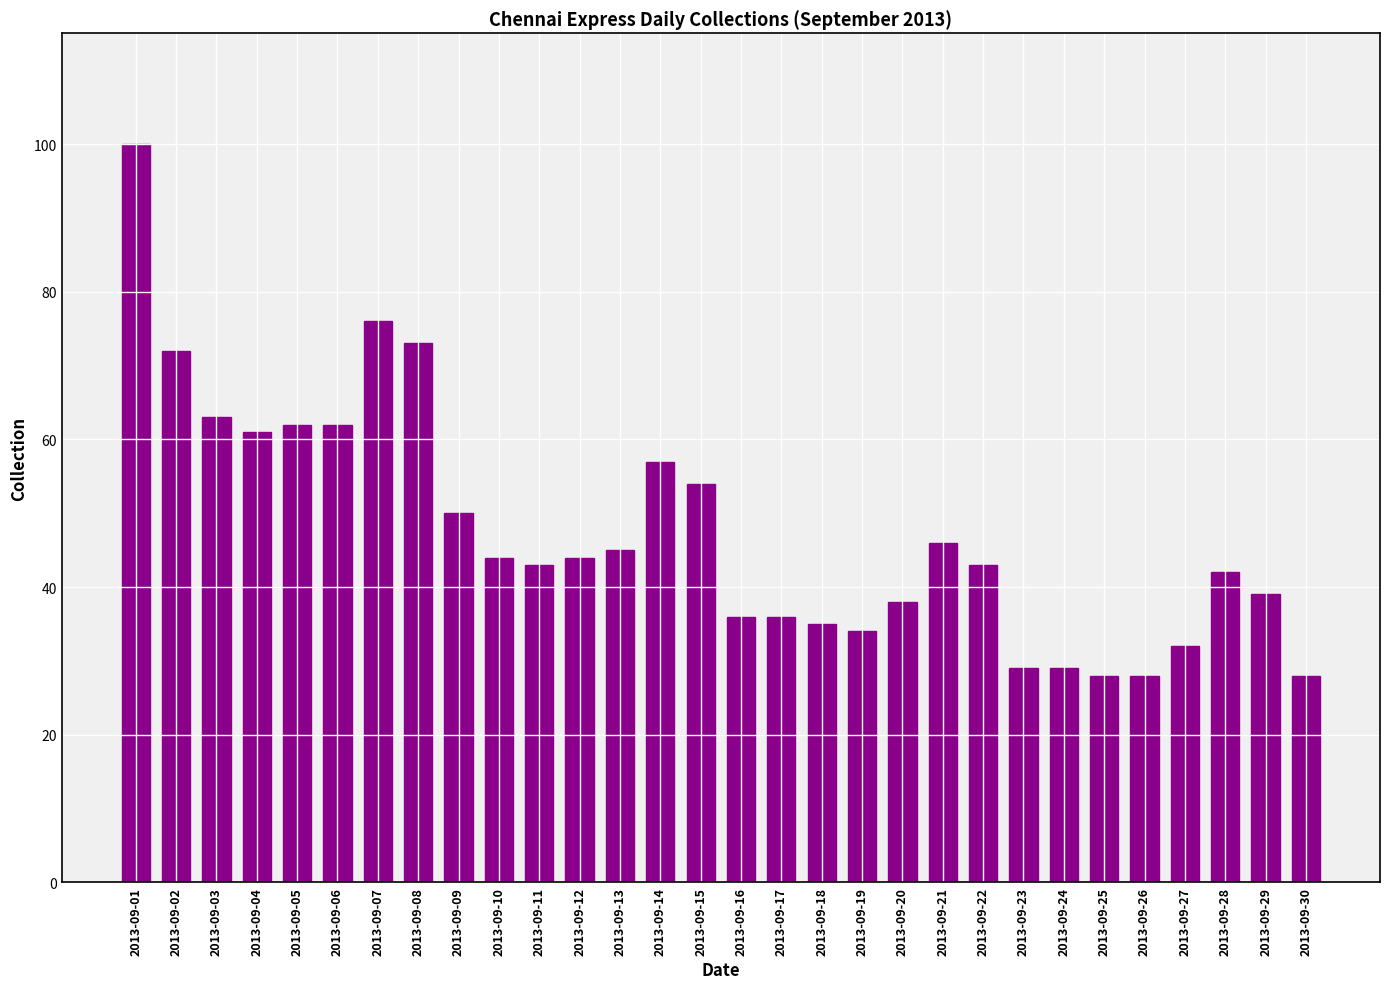

Reading left to right, extract all data points from this chart.

100	72	63	61	62	62	76	73	50	44	43	44	45	57	54	36	36	35	34	38	46	43	29	29	28	28	32	42	39	28